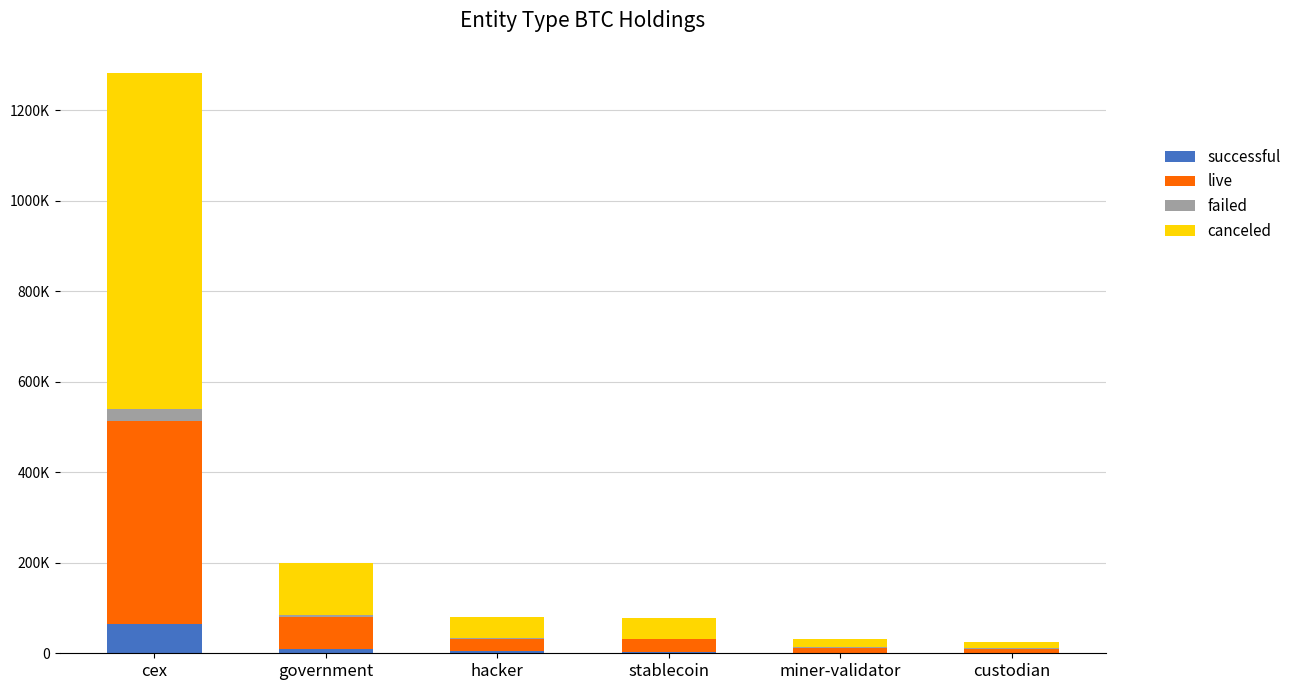

Does the chart contain stacked bars?

Yes